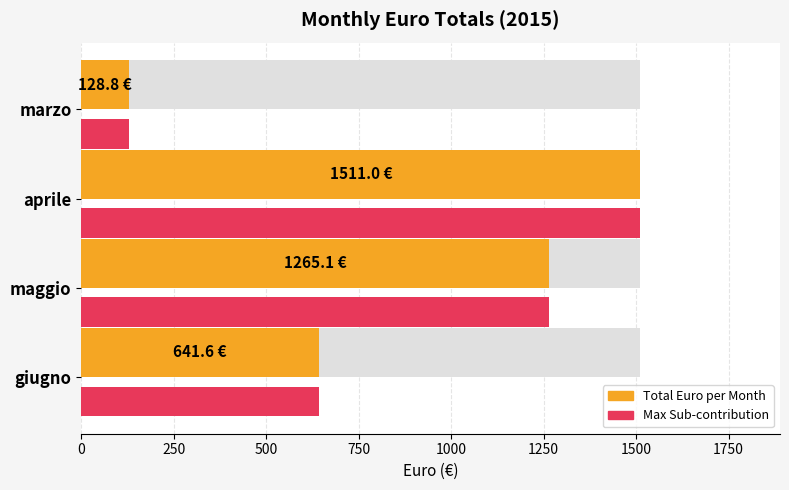

What is the ratio of the value at maggio to the value at marzo?

9.8